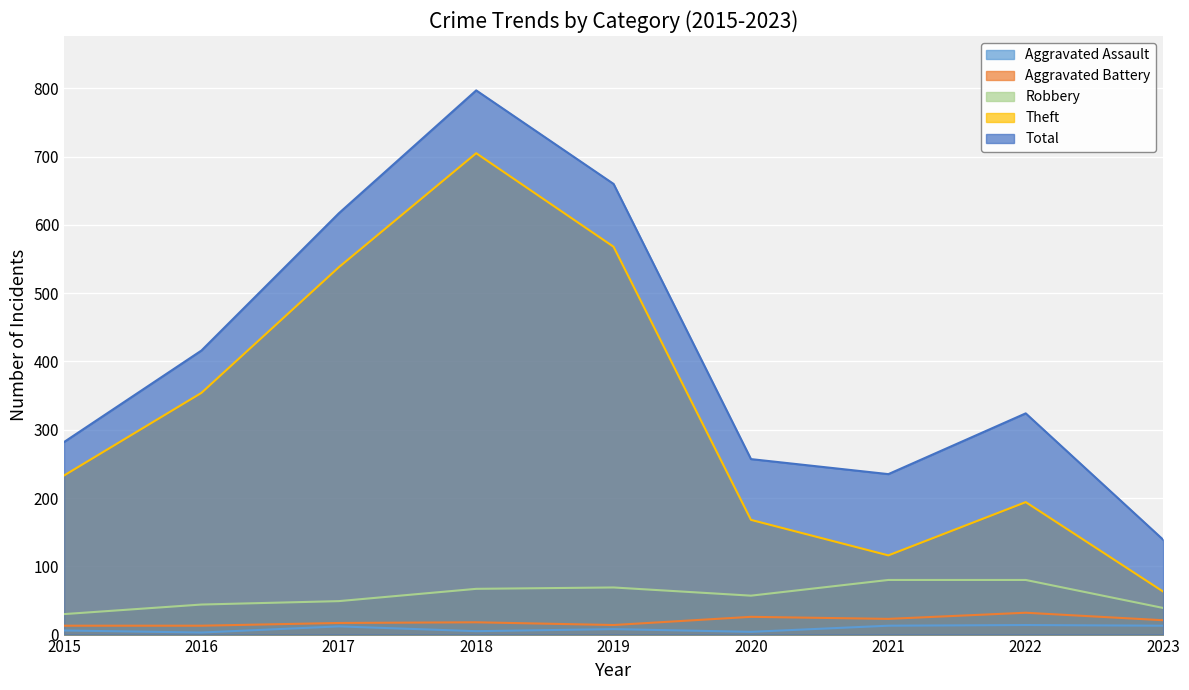

Is it true that Total equals 235 at 2021?

True